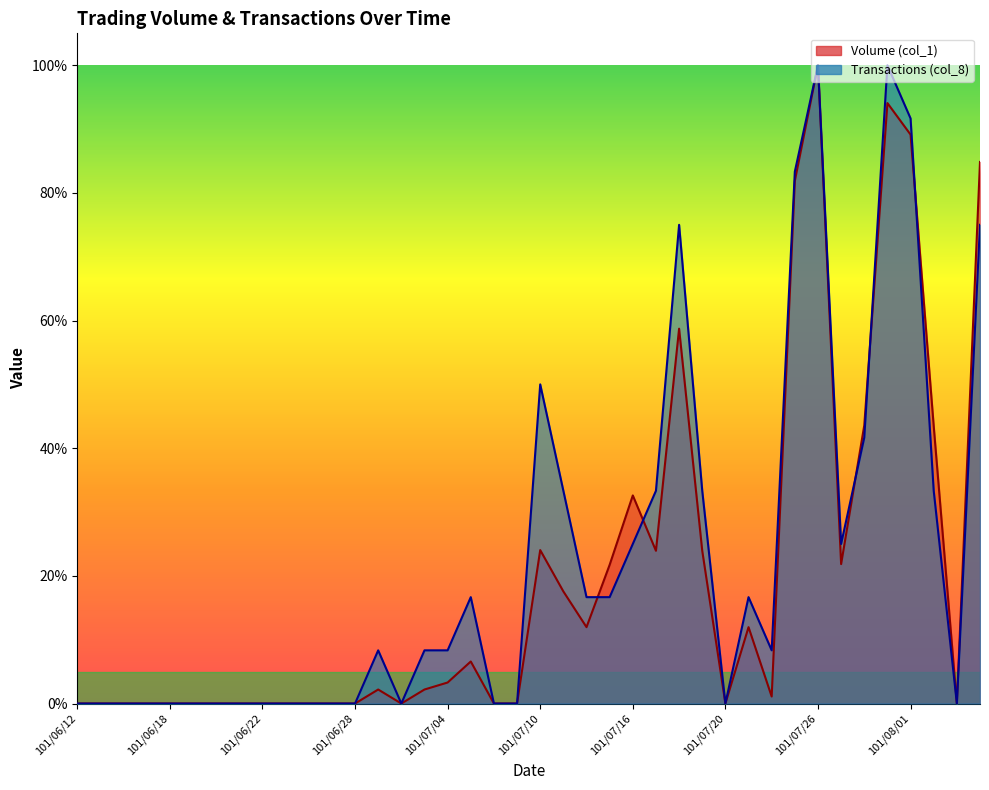

True or false: Volume (col_1) and Transactions (col_8) cross at least once.

True